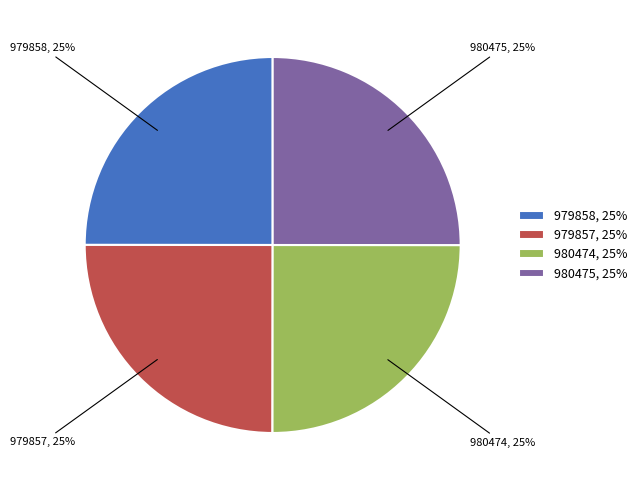

Does 979858 represent more than half of the total?

No